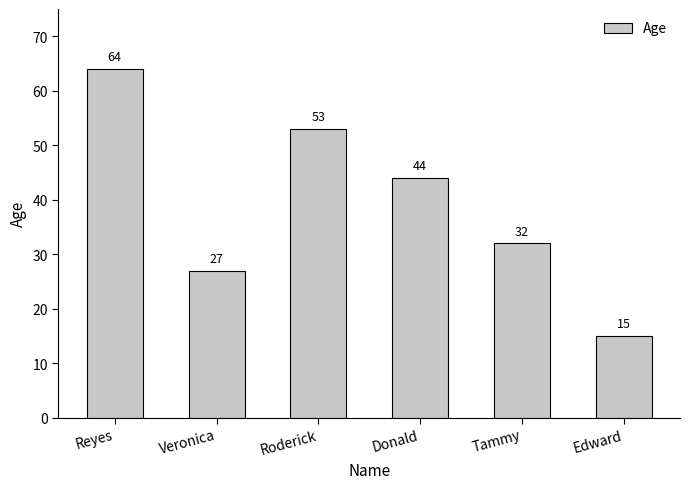

What is the maximum value shown in the chart?

64